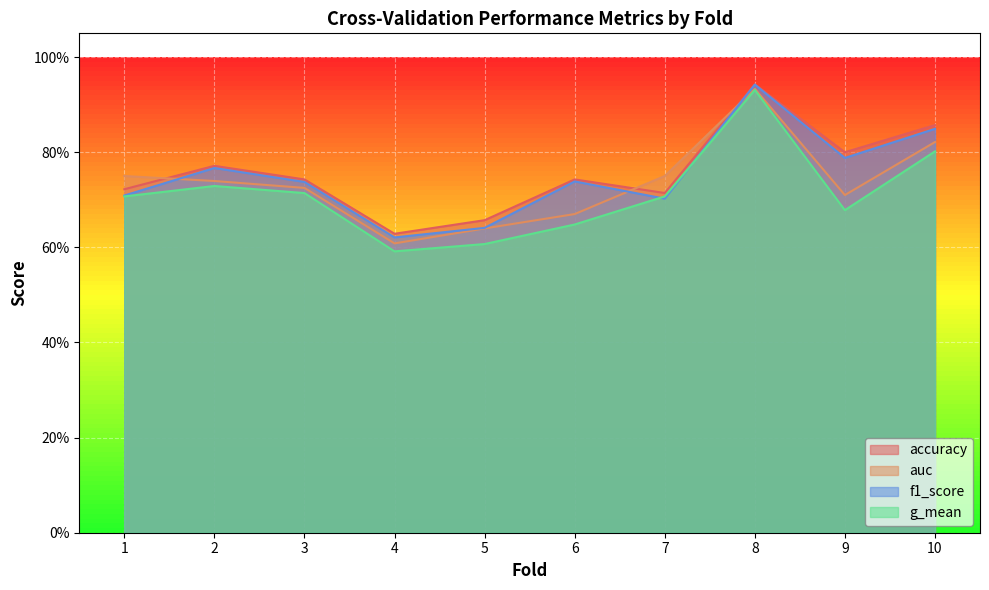

Reading right to left, list all the values displayed in this chart.

accuracy: 0.9	0.8	0.9	0.7	0.7	0.7	0.6	0.7	0.8	0.7
auc: 0.8	0.7	0.9	0.8	0.7	0.6	0.6	0.7	0.7	0.8
f1_score: 0.8	0.8	0.9	0.7	0.7	0.6	0.6	0.7	0.8	0.7
g_mean: 0.8	0.7	0.9	0.7	0.6	0.6	0.6	0.7	0.7	0.7